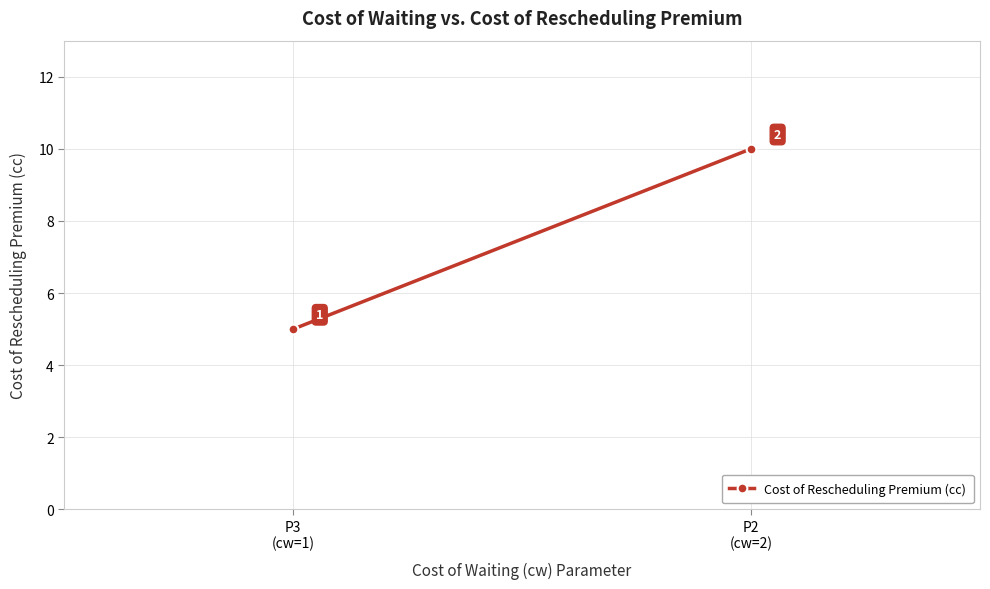

What is the sum of the values at P3
(cw=1) and P2
(cw=2)?

15